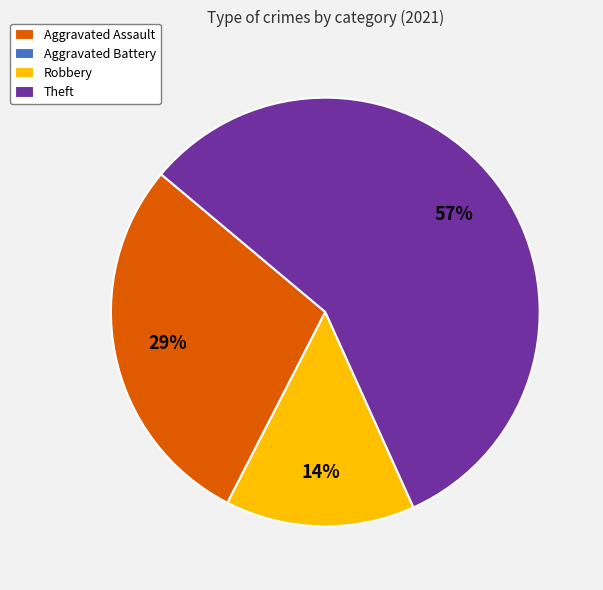

Is Theft the majority of the pie?

Yes